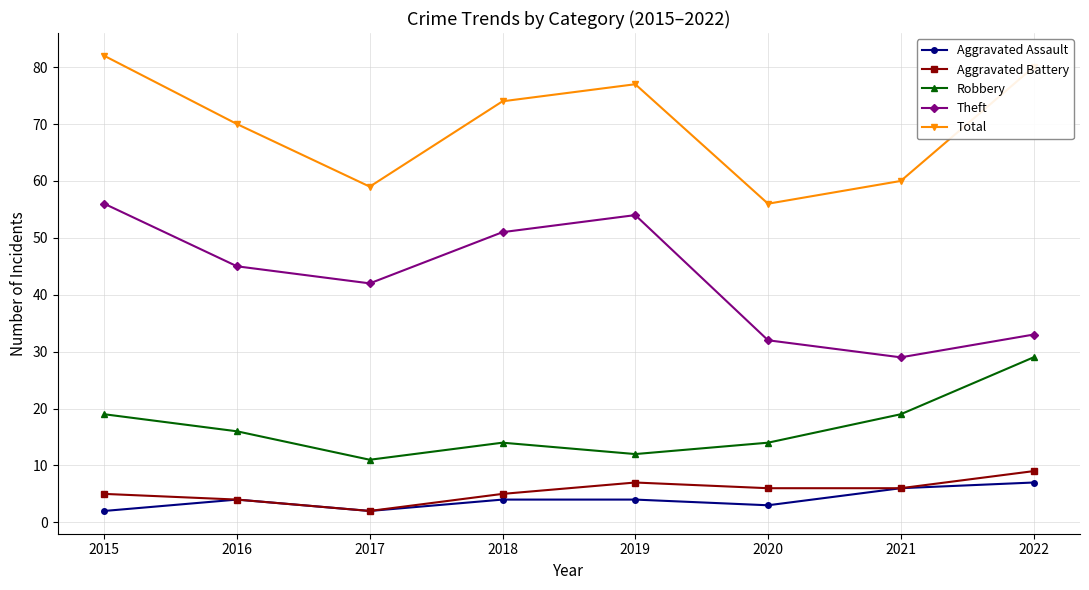

Where does the Robbery series first go above 16?

2015